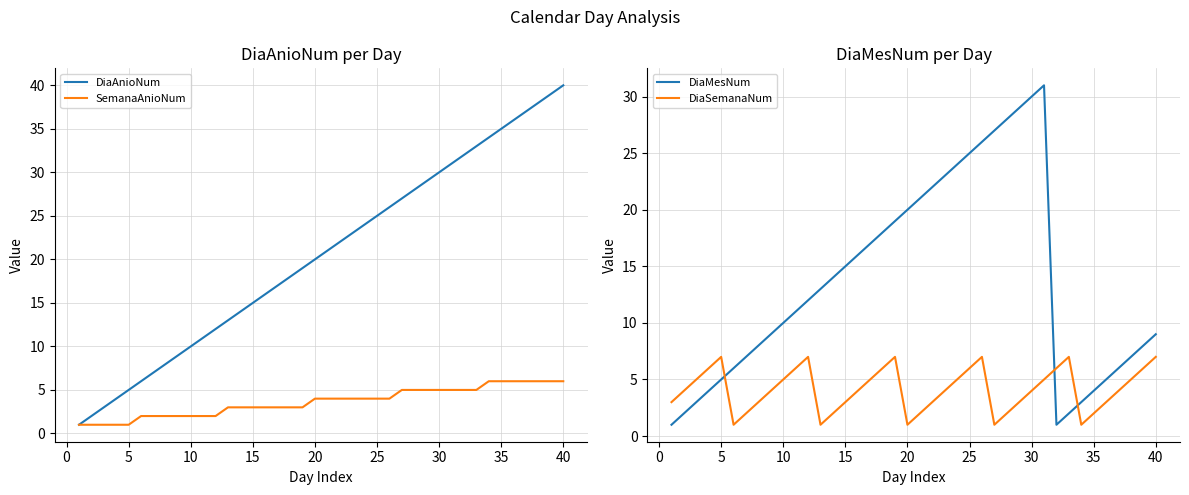

What is the maximum value for SemanaAnioNum?

6